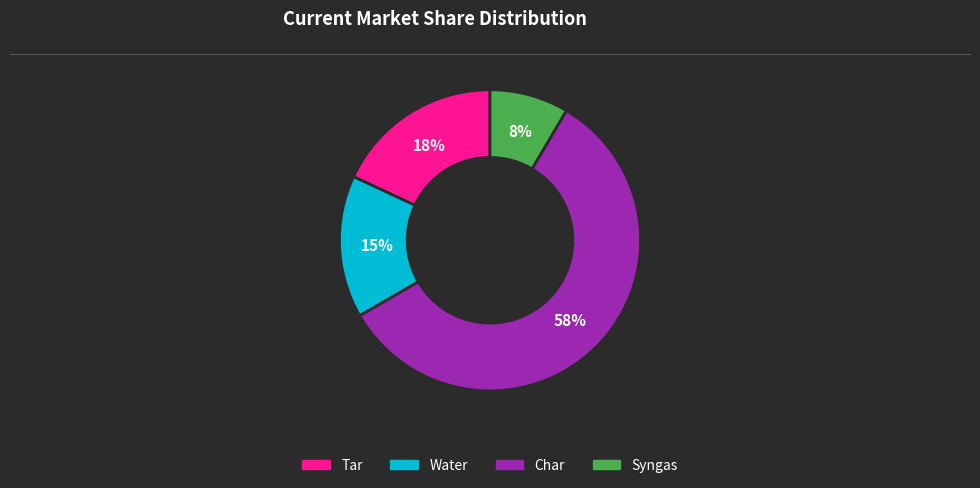

What percentage is the Water slice, to the nearest percent?

15%